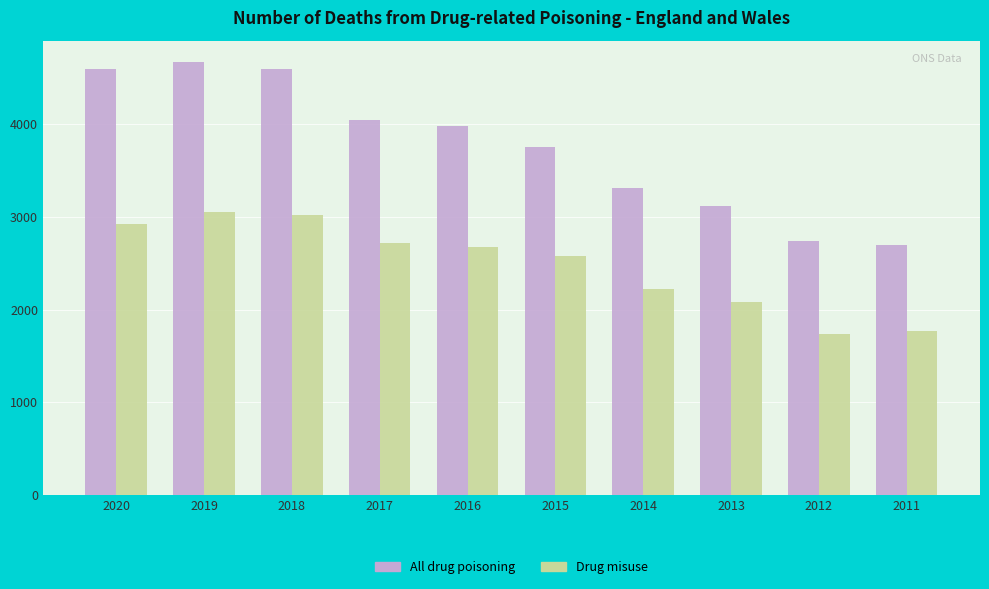

What is the sum of the Drug misuse values at 2013 and 2020?

5011